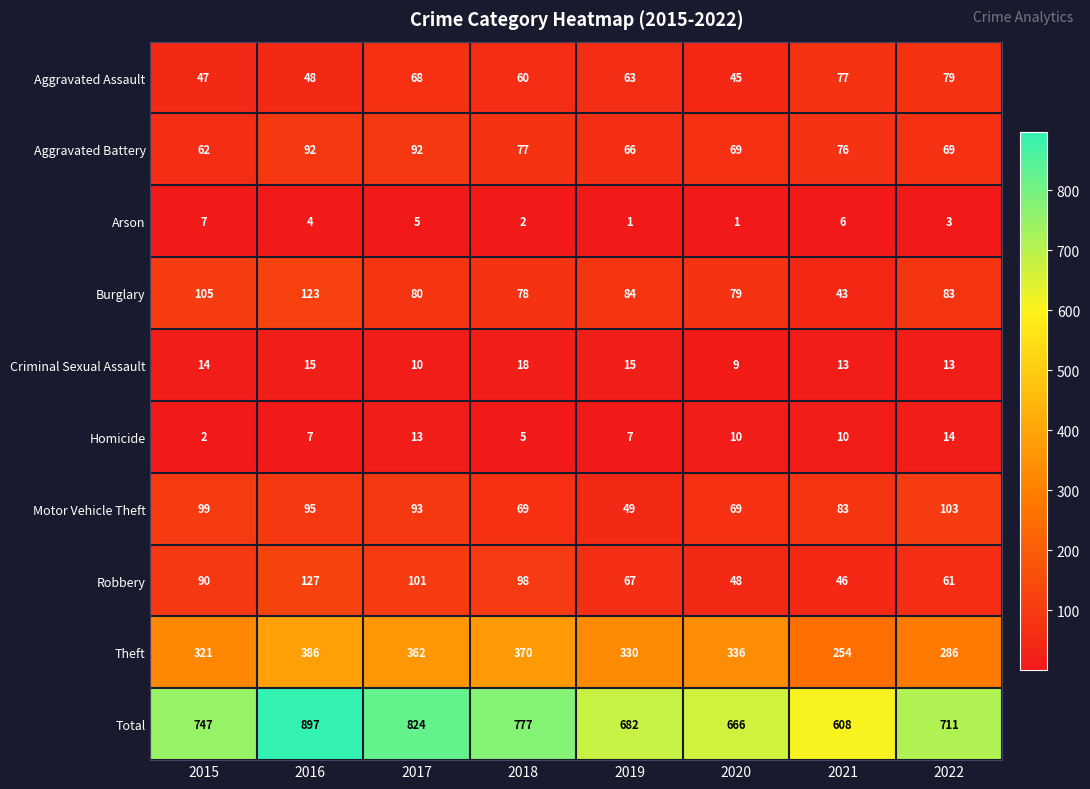

The Arson series shows 4 at 2016. True or false?

True